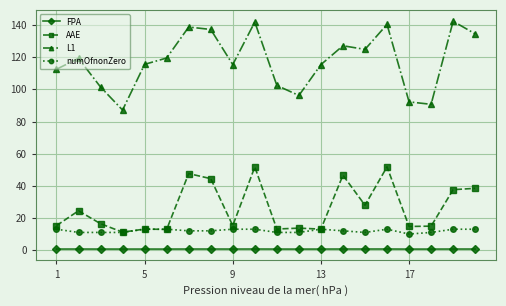

What is the value of the L1 point at the 7th from the left?

138.8